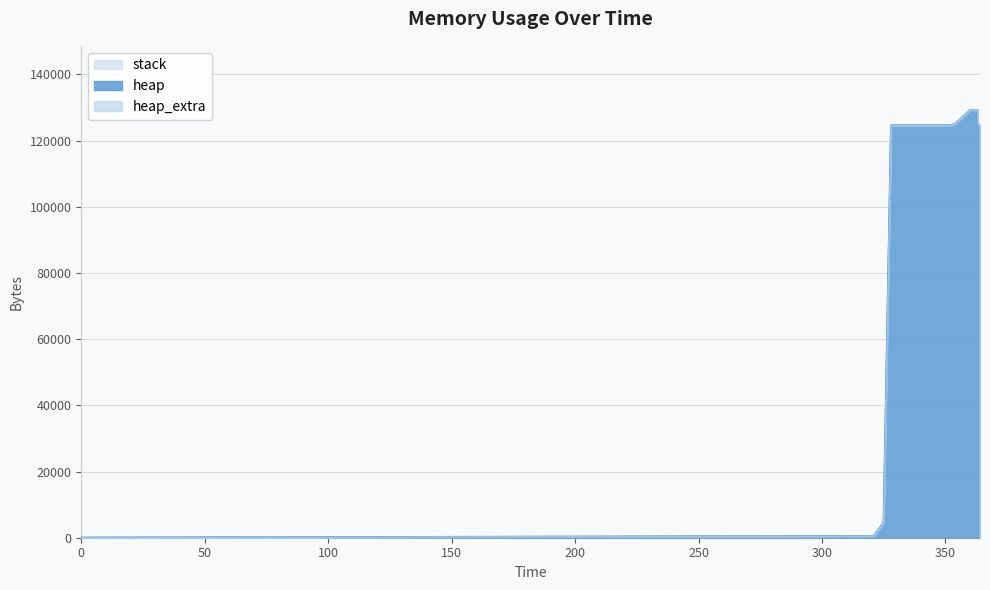

True or false: heap and stack cross at least once.

False